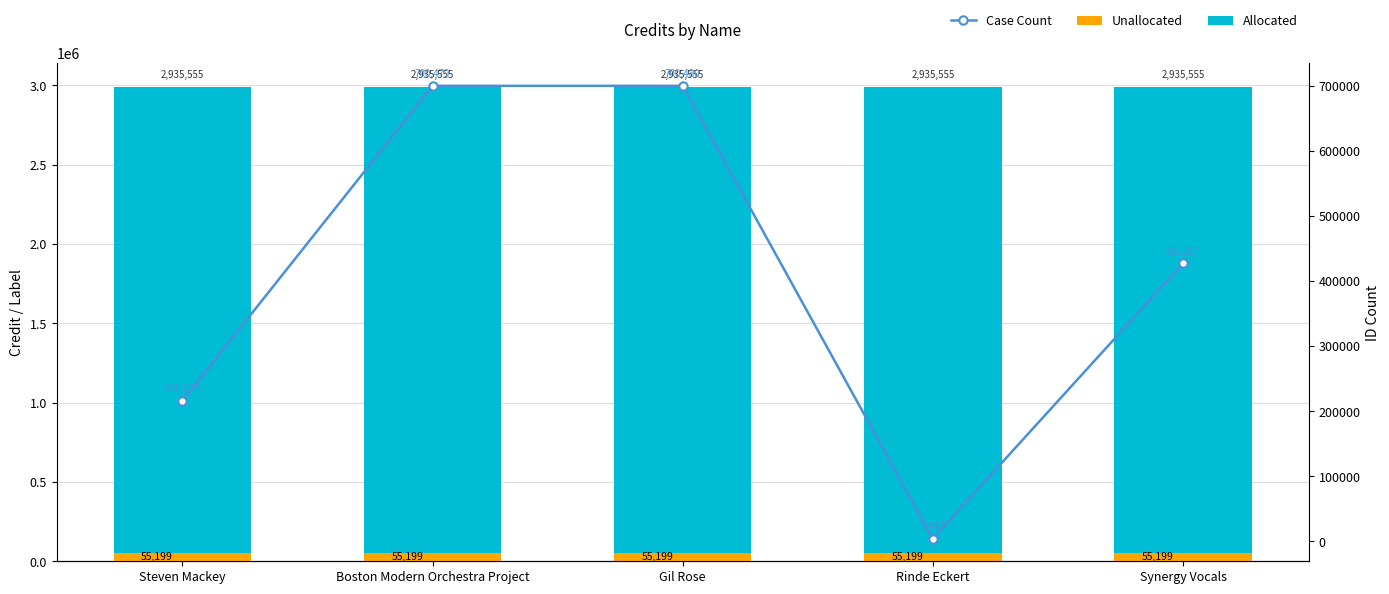

How many distinct data groups are displayed?

3